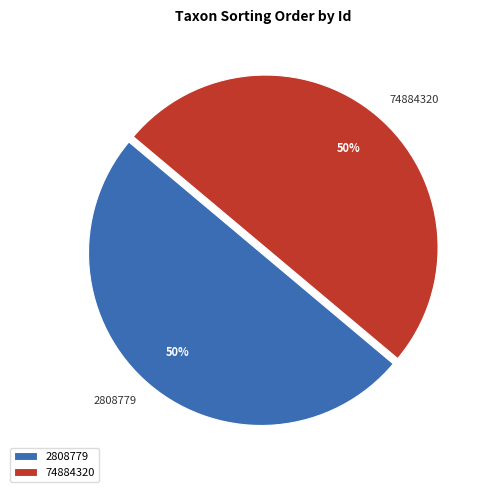

The 74884320 slice represents 50% of the pie. True or false?

True